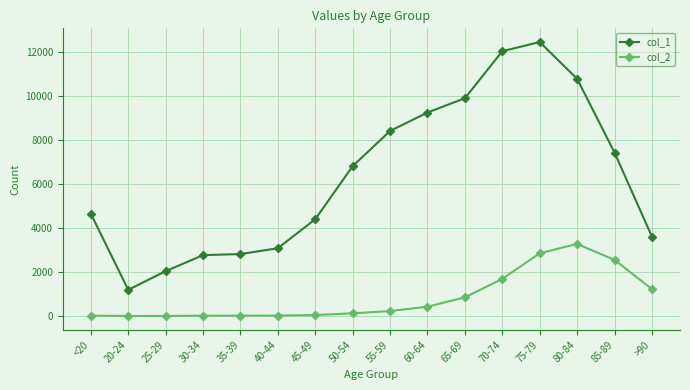

True or false: col_1 and col_2 intersect in this chart.

False